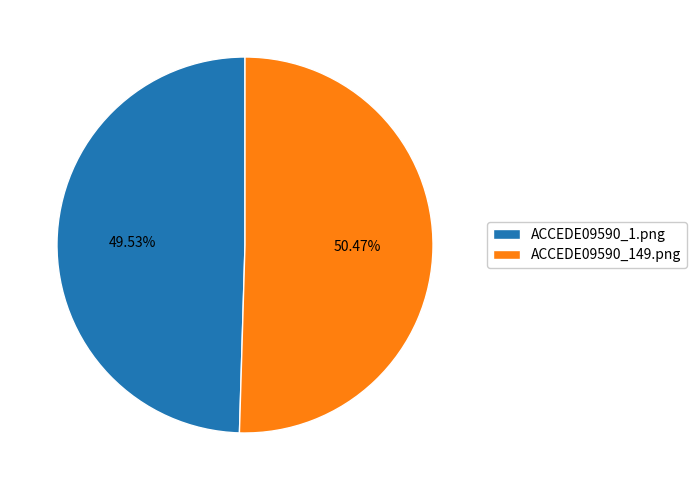

What is the smallest slice in the pie chart?

ACCEDE09590_1.png